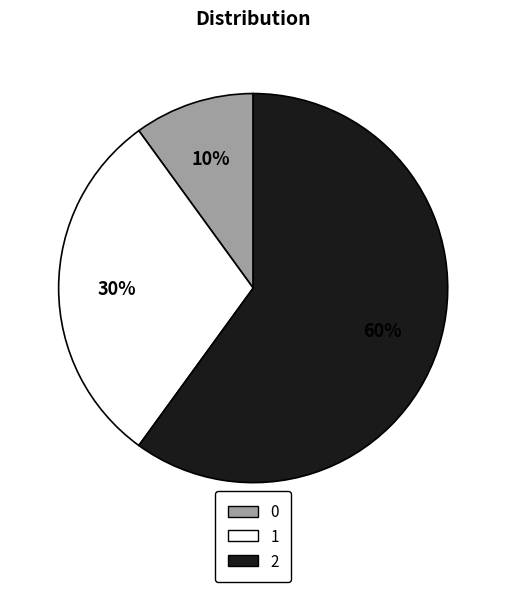

Which has a higher value, 0 or 1?

1